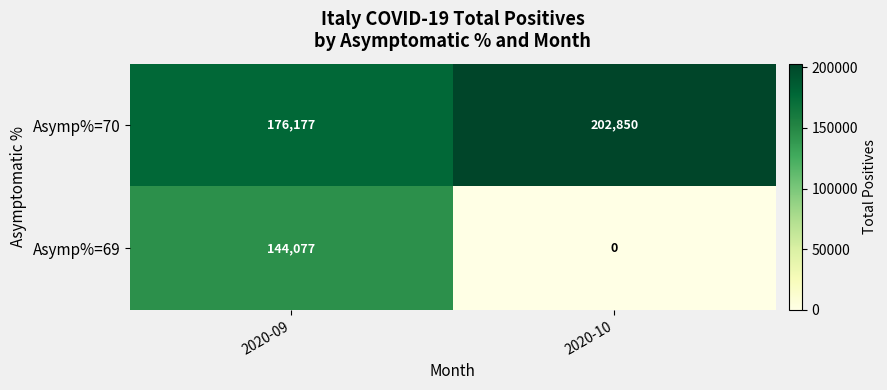

The value of Asymp%=69 at 2020-09 is 210189. True or false?

False